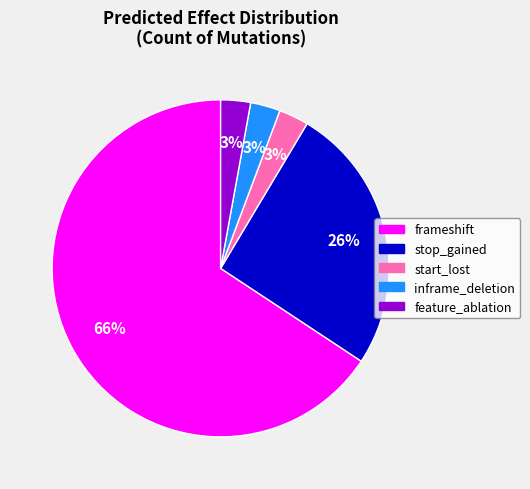

The inframe_deletion slice represents 10% of the pie. True or false?

False